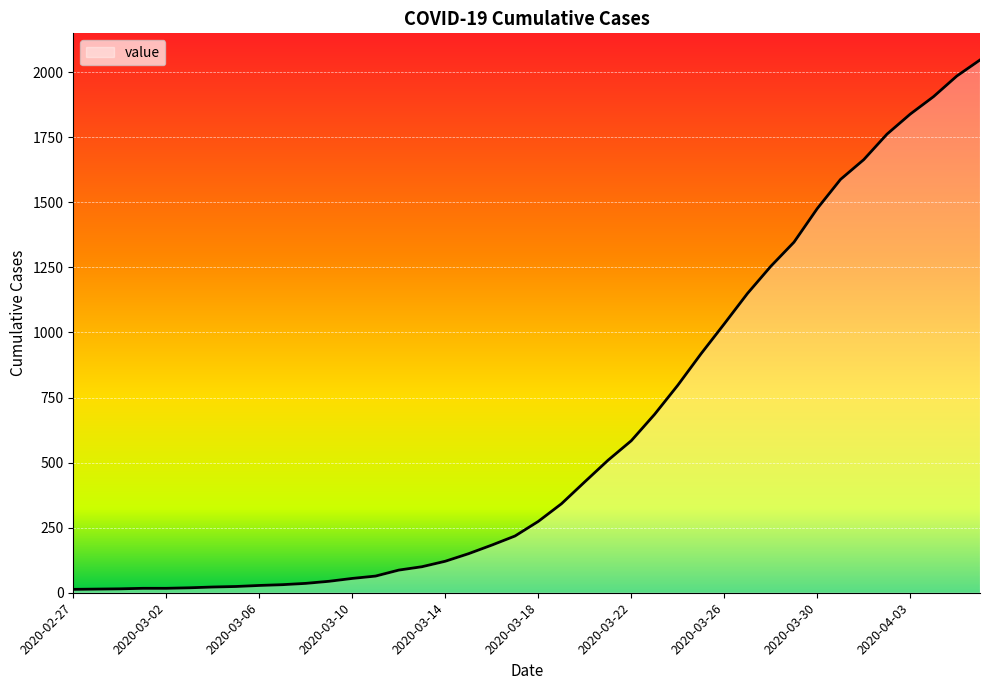

What is the greatest value displayed?

2047